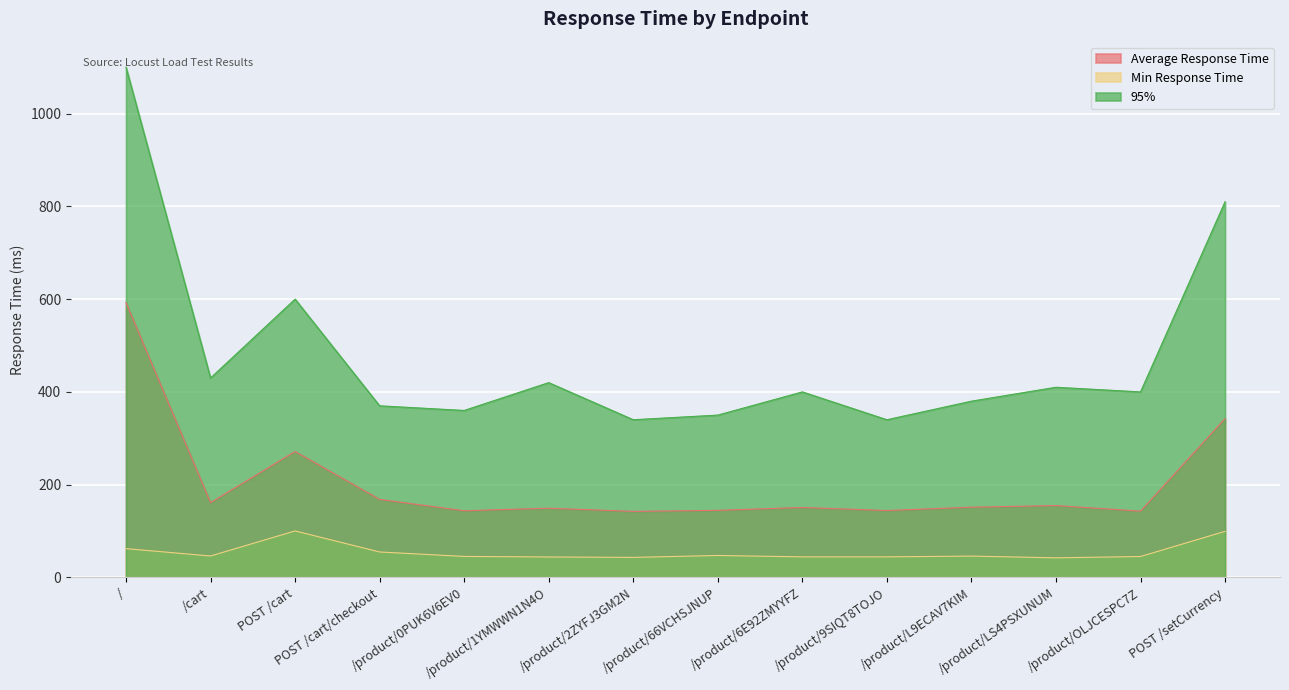

How many values in the Min Response Time series exceed 46?

7